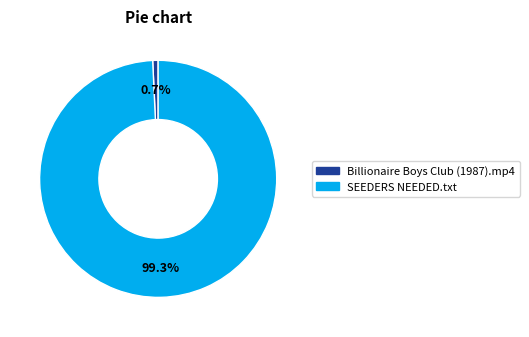

To the nearest percent, what percentage of the pie is SEEDERS NEEDED.txt?

99%